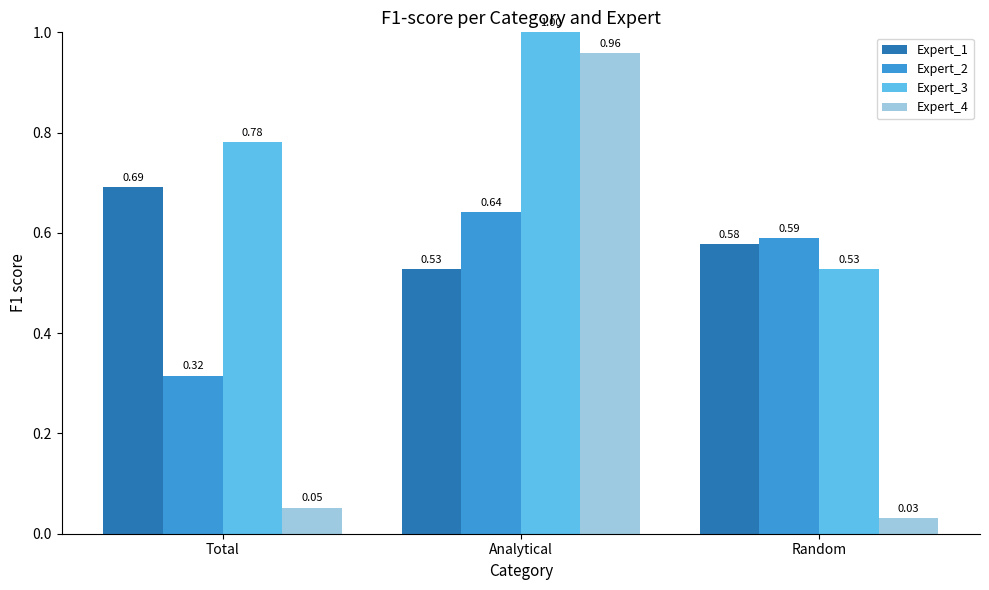

At which category is the sum across all series the highest?

Analytical